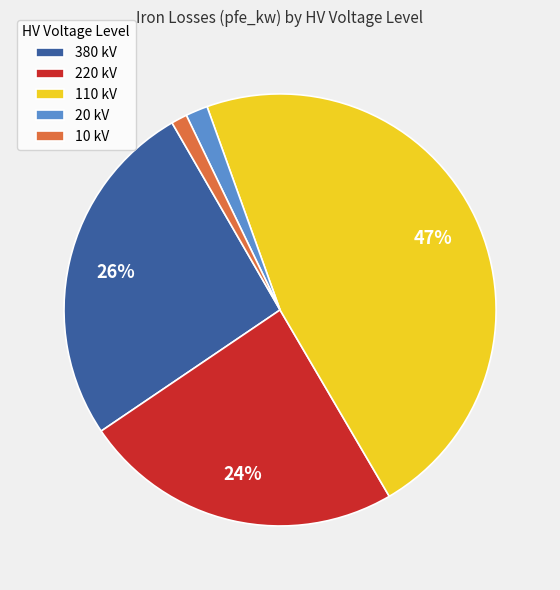

Which has a higher value, 380 kV or 20 kV?

380 kV